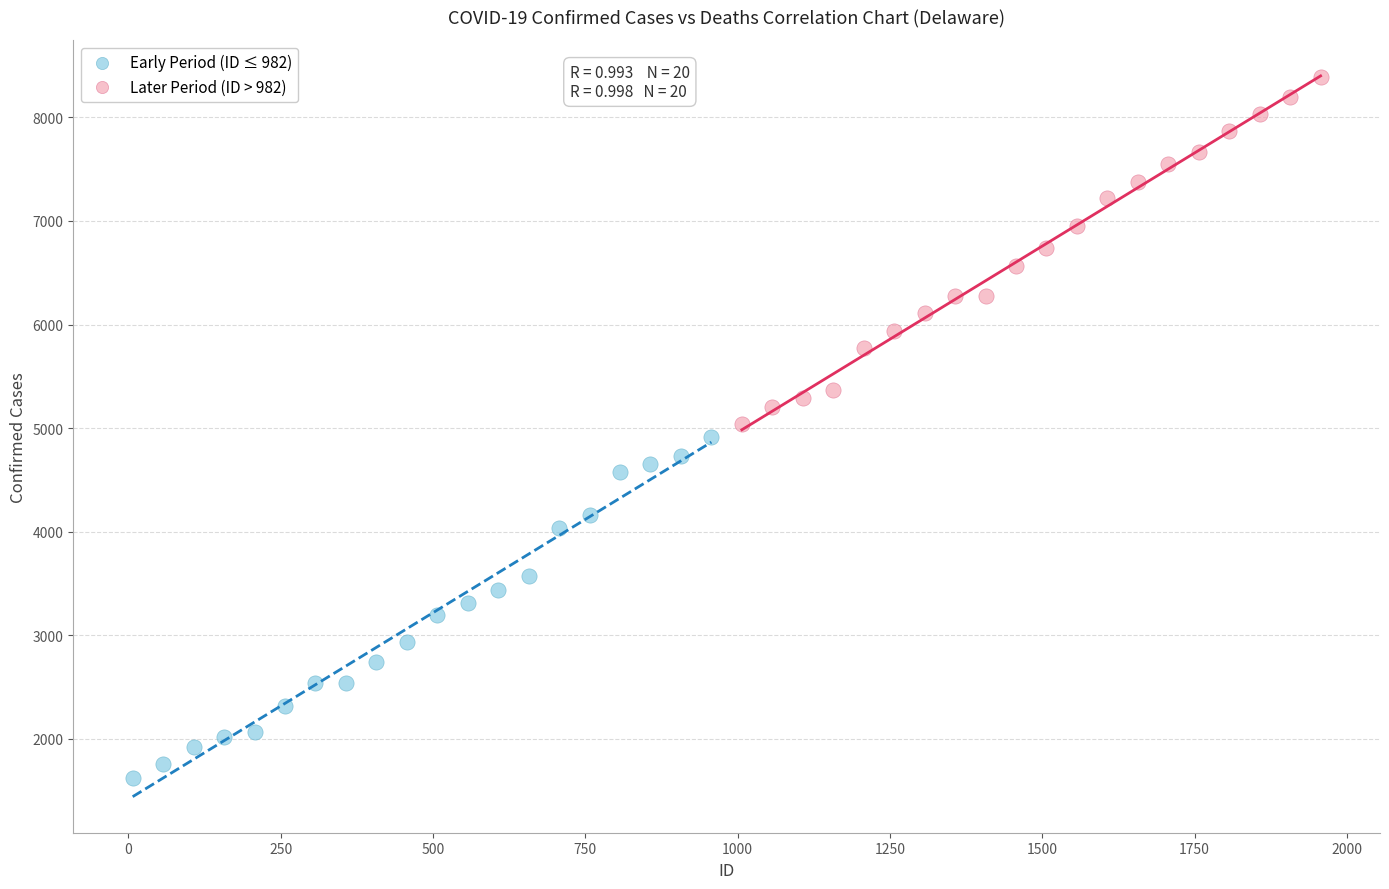

Which series has the widest spread of Y values?

Later Period (ID > 982)